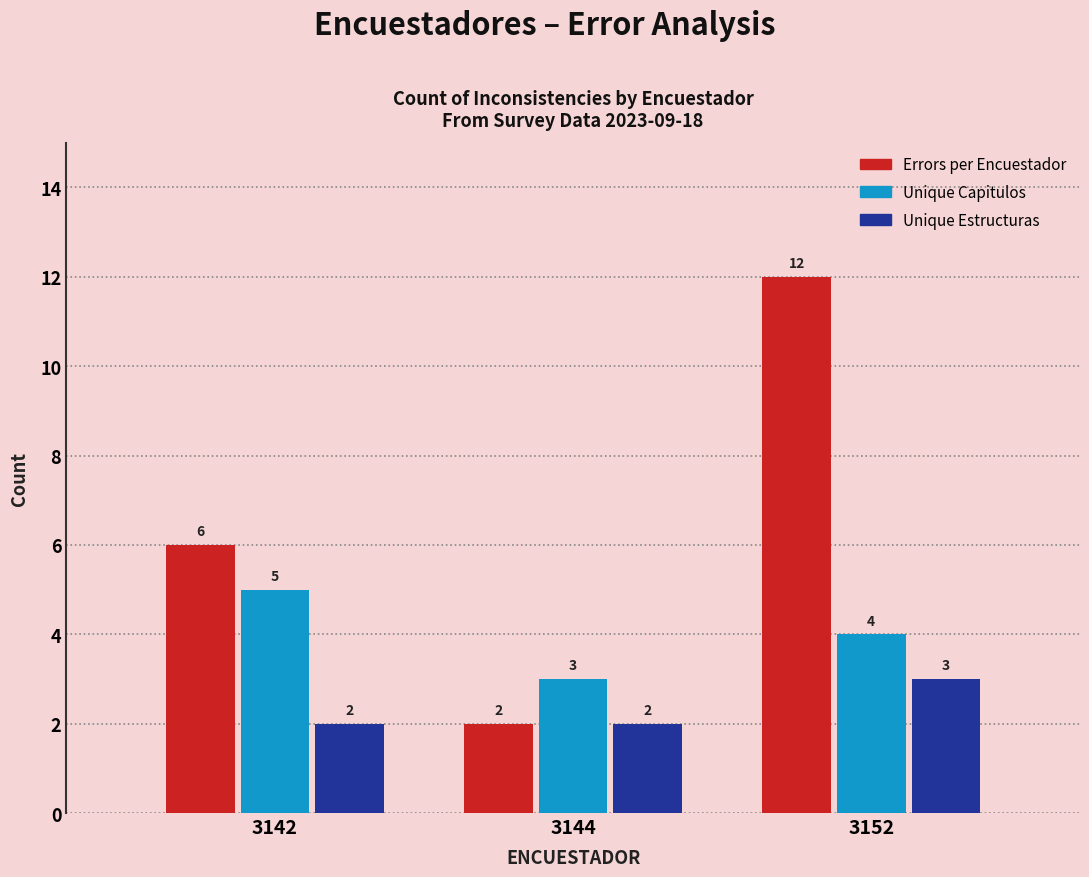

What is the total value across all series at 3142?

13